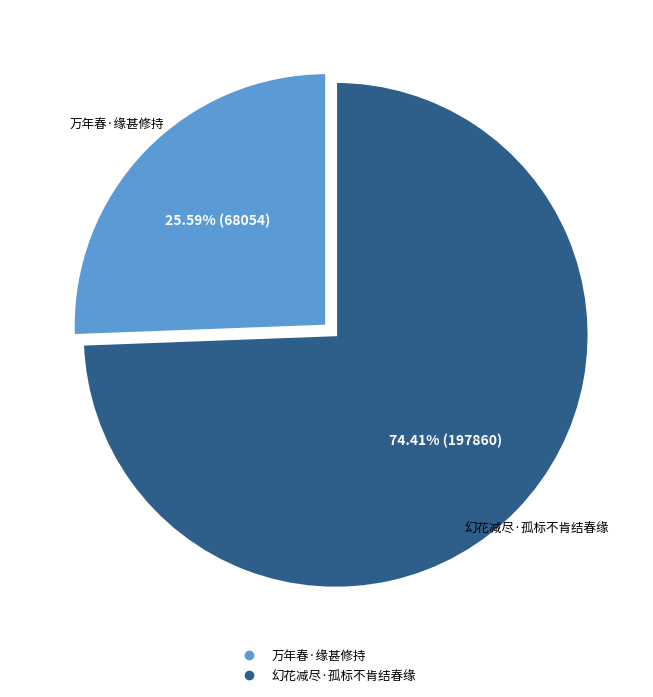

Which category has the smallest portion of the pie?

万年春·缘甚修持